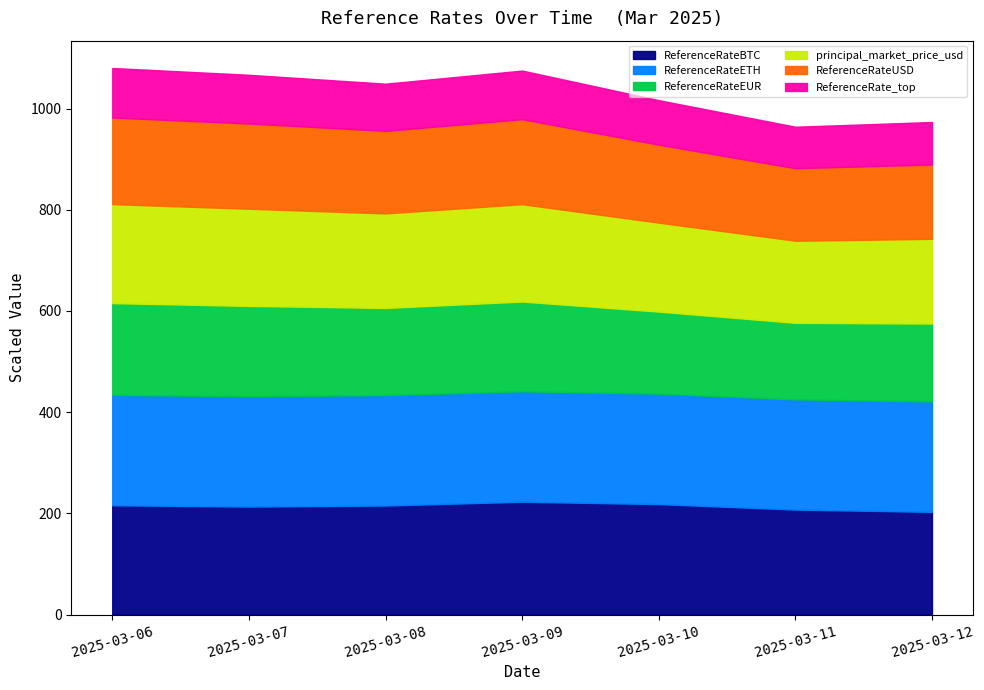

The value of ReferenceRateBTC at 2025-03-09 is 324.4. True or false?

False